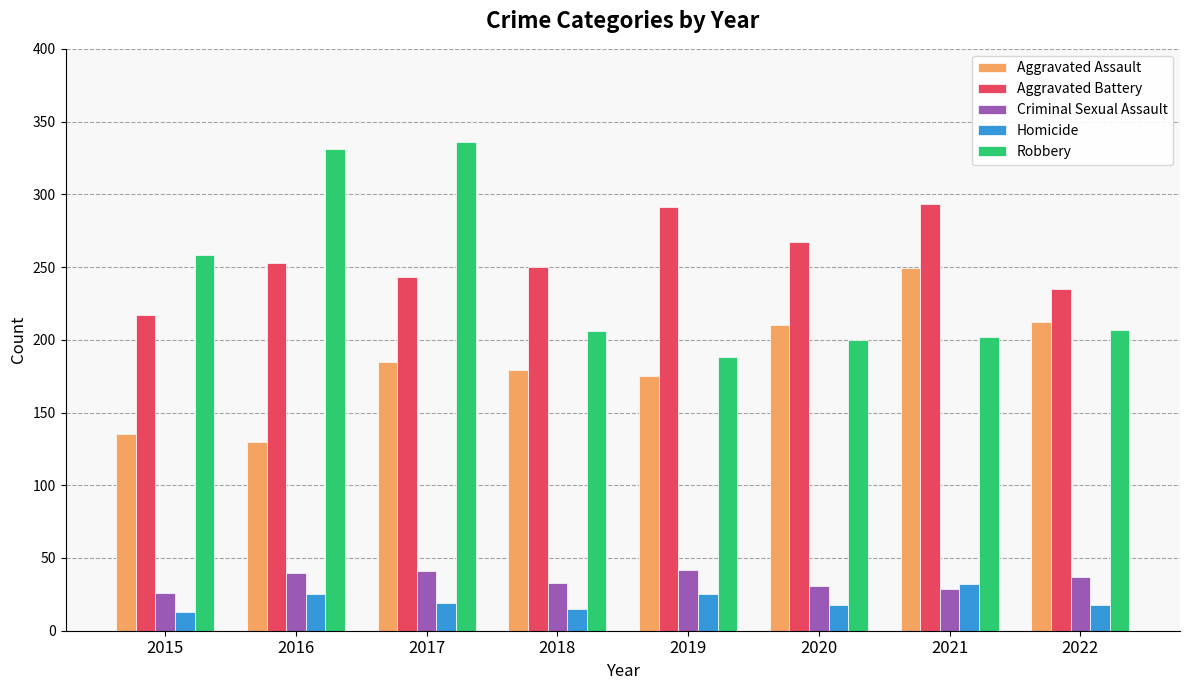

How many data points does each series have?

8